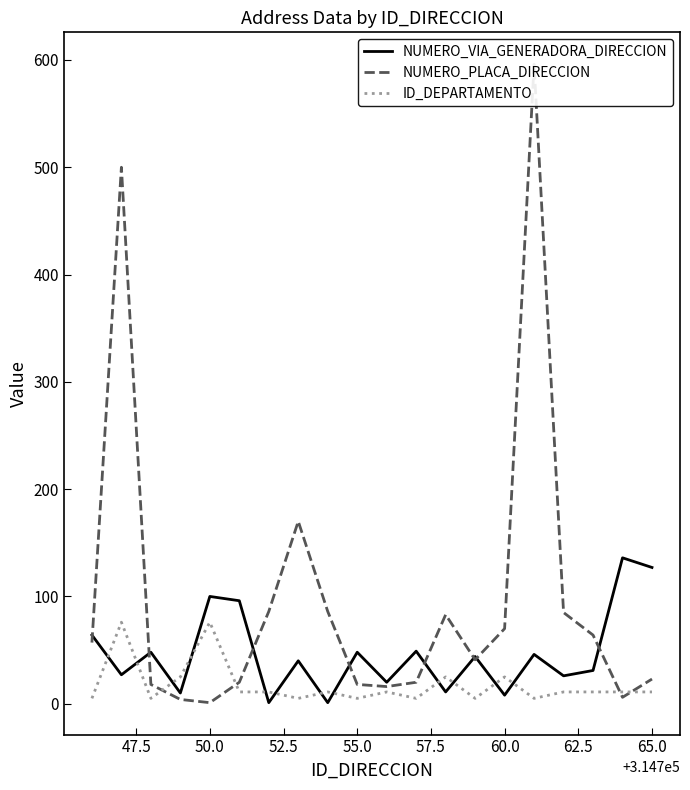

How many distinct data groups are displayed?

3